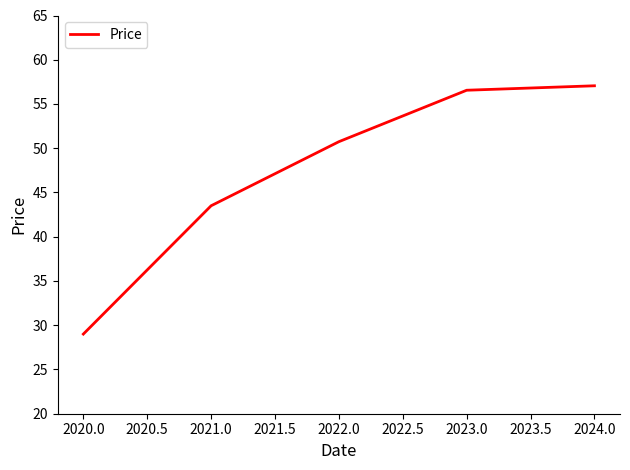

Which category has the lowest value across all series?

2020.0